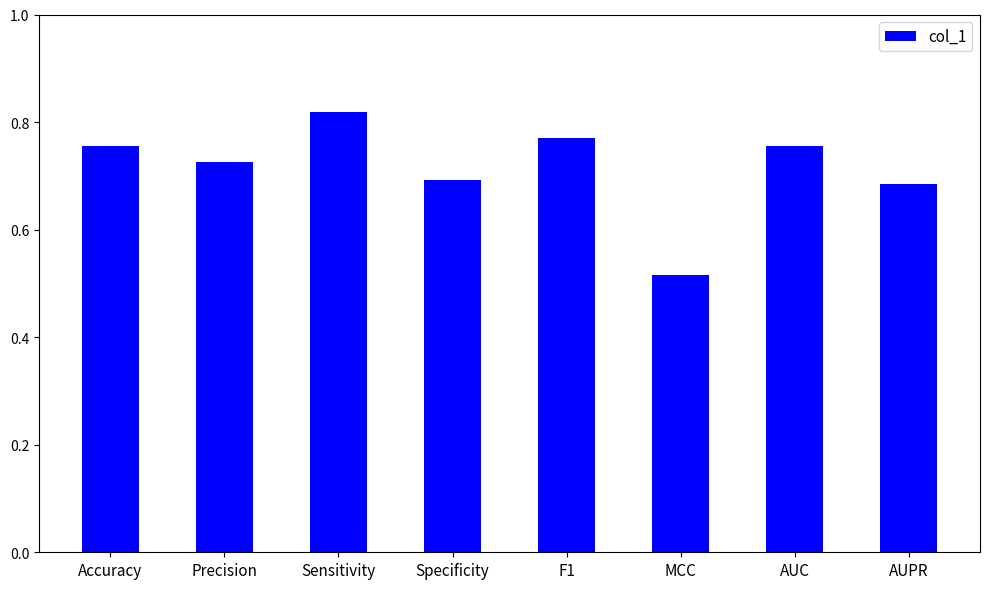

What is the difference between the maximum and minimum values?

0.3